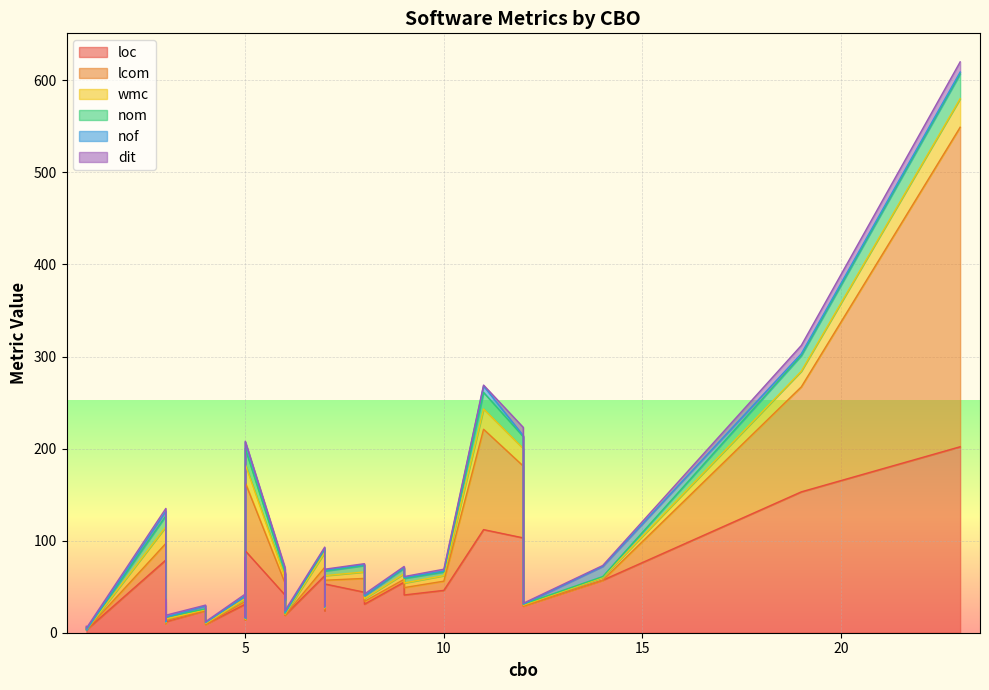

How many categories are shown in the chart?

40